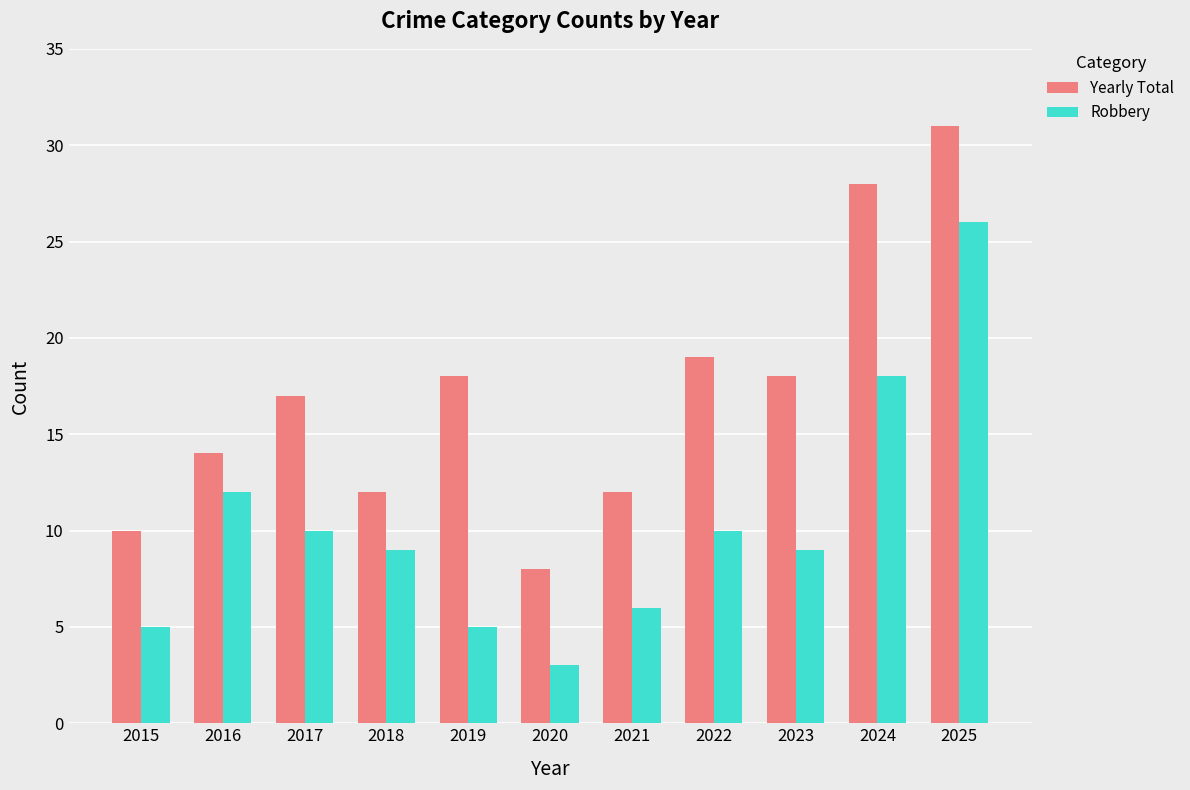

Reading left to right, extract all data points from this chart.

Yearly Total: 10	14	17	12	18	8	12	19	18	28	31
Robbery: 5	12	10	9	5	3	6	10	9	18	26